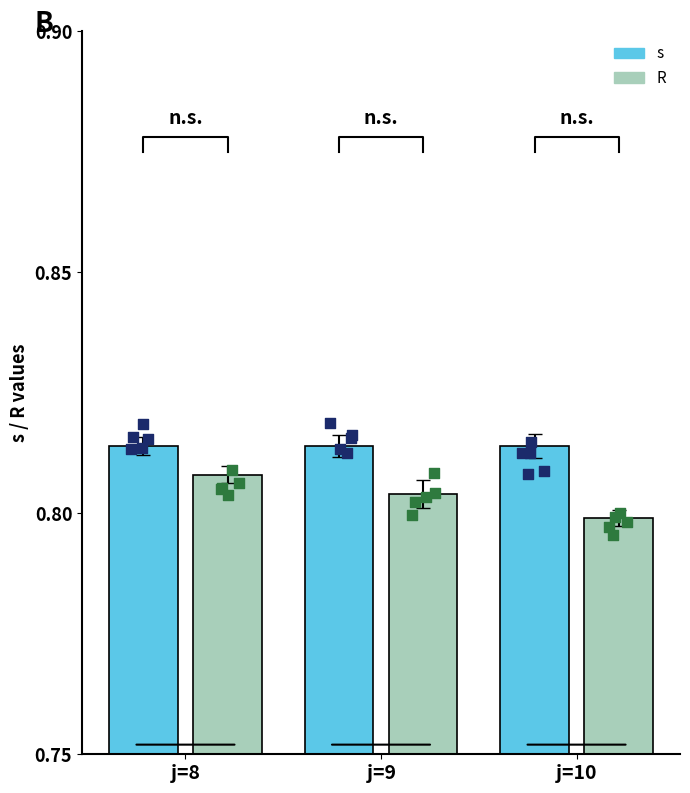

Is the value of R at j=10 greater than the value of s at j=8?

No